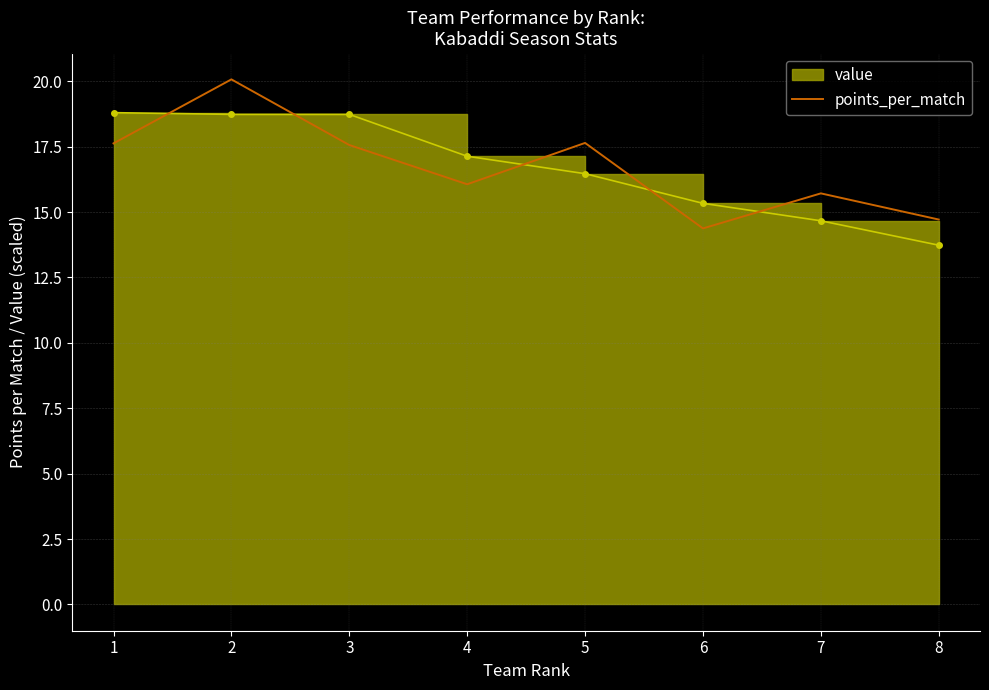

List the labels in order of value, smallest first.

6, 8, 7, 4, 3, 1, 5, 2